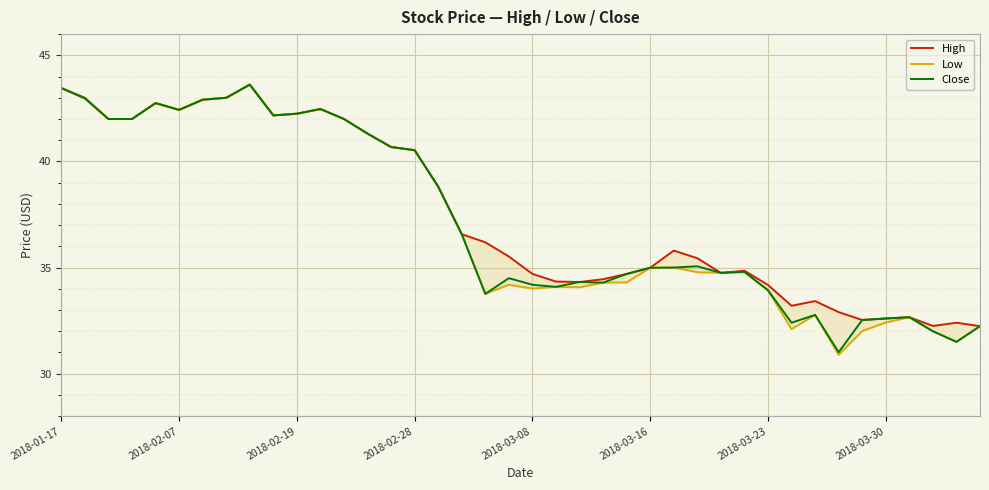

What is the greatest value displayed?

43.6